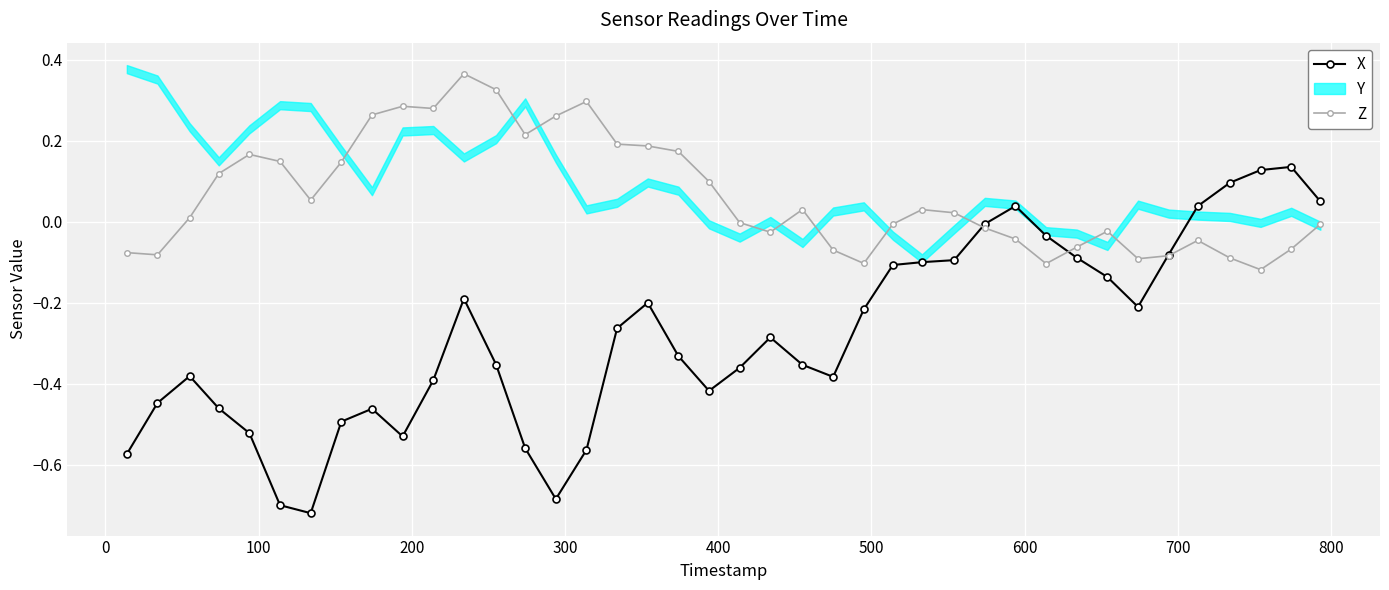

True or false: Z has more than 0 points higher than both neighbors.

True